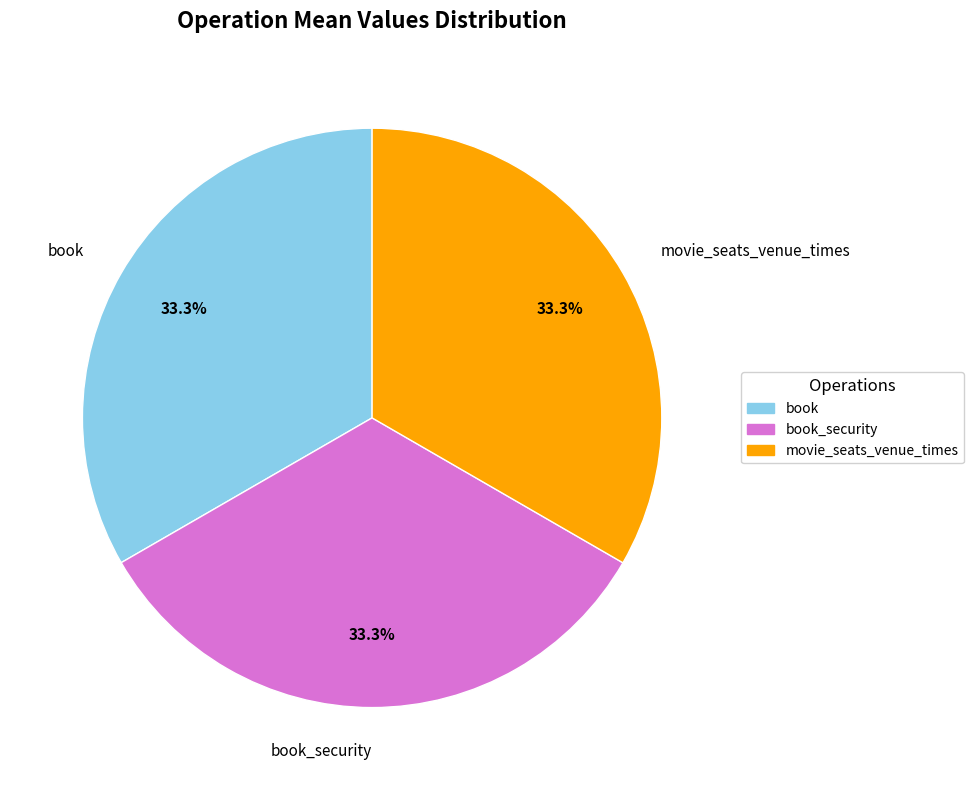

Is there any slice that represents more than half of the pie?

No